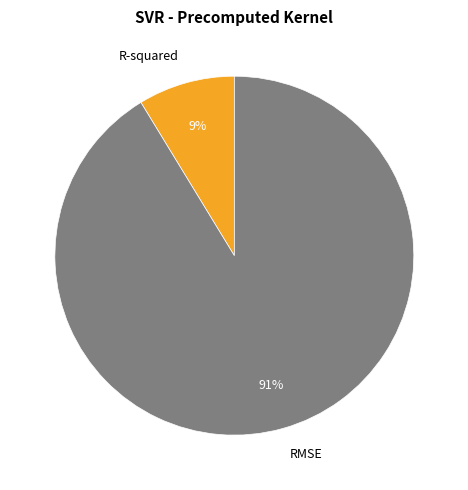

To the nearest percent, what percentage of the pie is RMSE?

91%